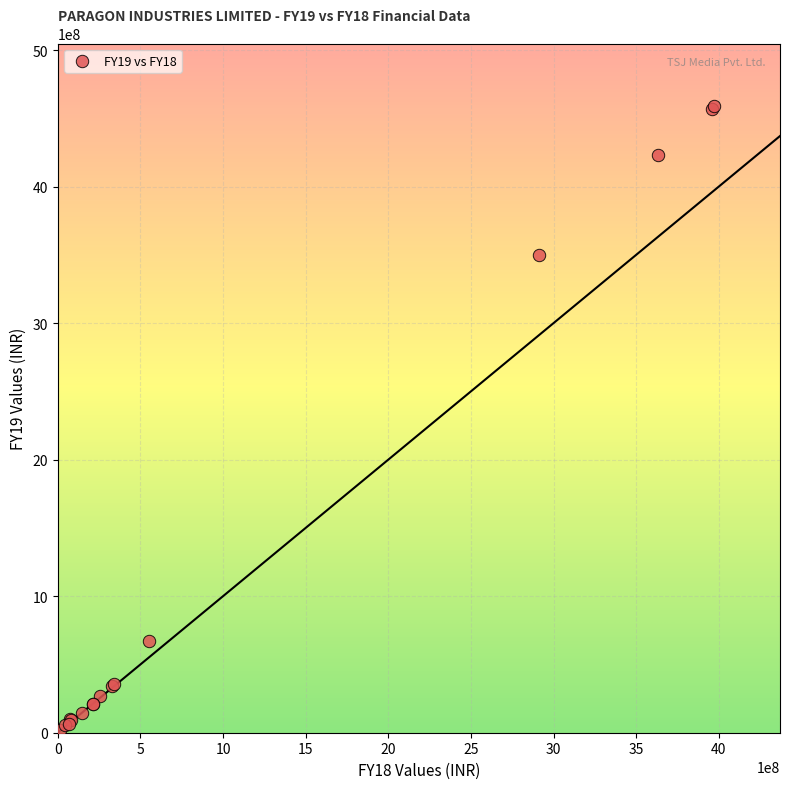

What Y value in the scatter plot is closest to 2304146473?

3499806772.6